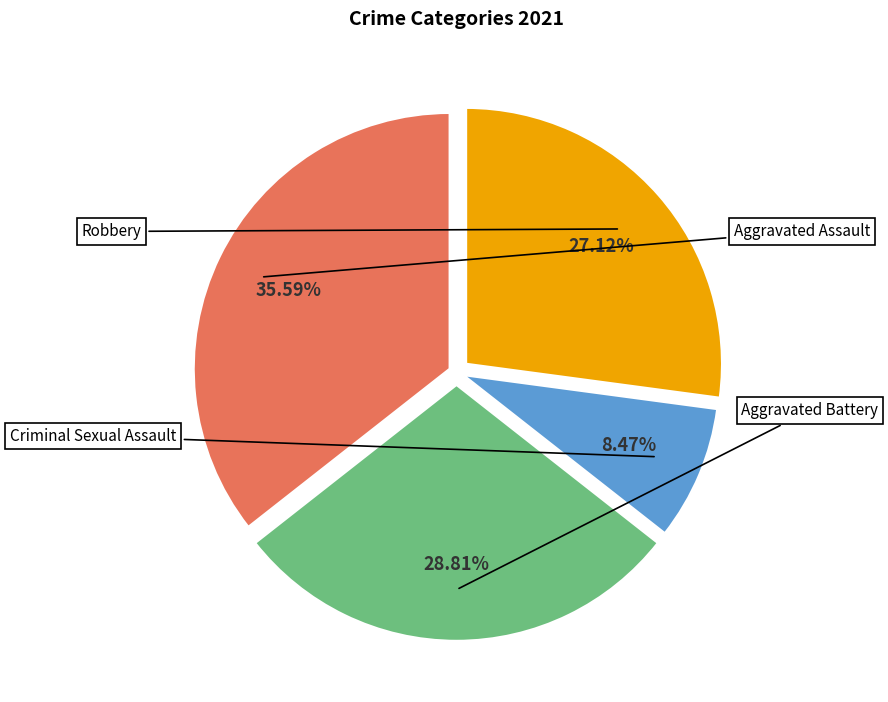

Rank the categories by value from lowest to highest.

Criminal Sexual Assault, Robbery, Aggravated Battery, Aggravated Assault